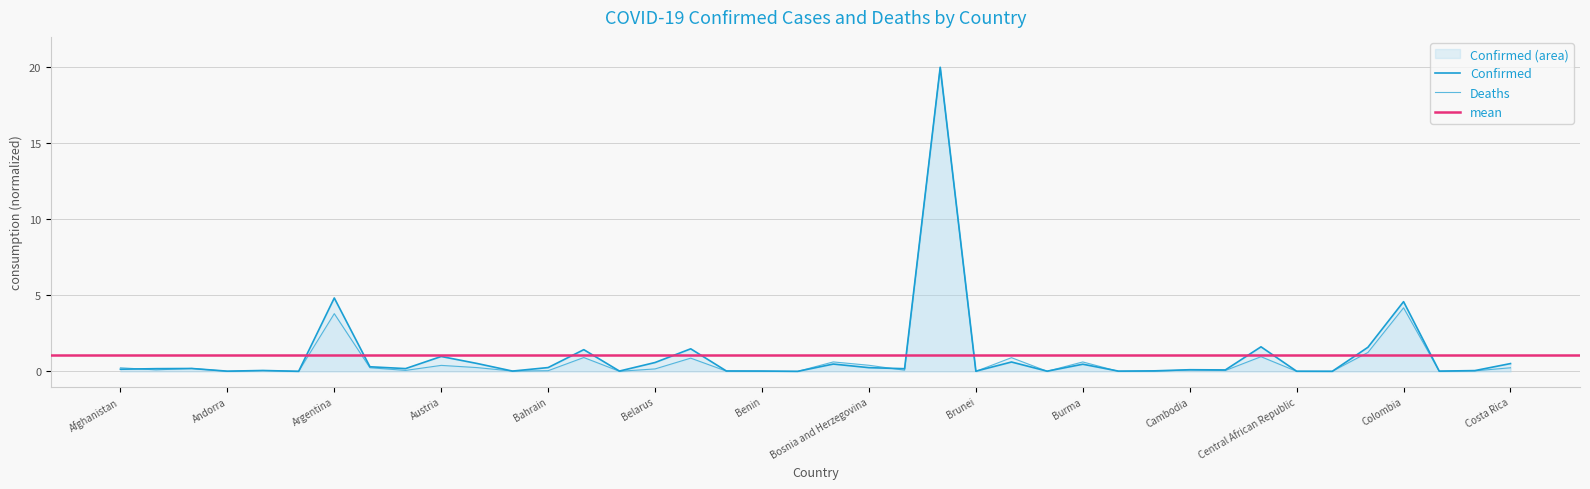

Reading right to left, extract all data points from this chart.

Confirmed: 0.5	0.1	0.0	4.6	1.6	0.0	0.0	1.6	0.1	0.1	0.0	0.0	0.5	0.0	0.6	0.0	20.0	0.2	0.2	0.5	0.0	0.0	0.0	1.5	0.6	0.0	1.4	0.3	0.0	0.5	1.0	0.2	0.3	4.8	0.0	0.1	0.0	0.2	0.2	0.1
Deaths: 0.2	0.0	0.0	4.2	1.2	0.0	0.0	1.0	0.1	0.1	0.0	0.0	0.6	0.0	0.9	0.0	20.0	0.1	0.4	0.6	0.0	0.0	0.0	0.9	0.2	0.0	0.9	0.0	0.0	0.3	0.4	0.1	0.2	3.8	0.0	0.1	0.0	0.2	0.1	0.2